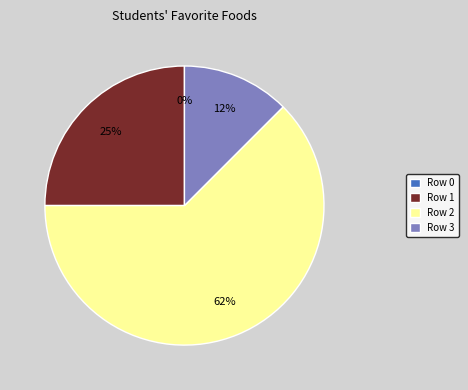

To the nearest percent, what is the combined percentage of Row 3 and Row 2?

75%